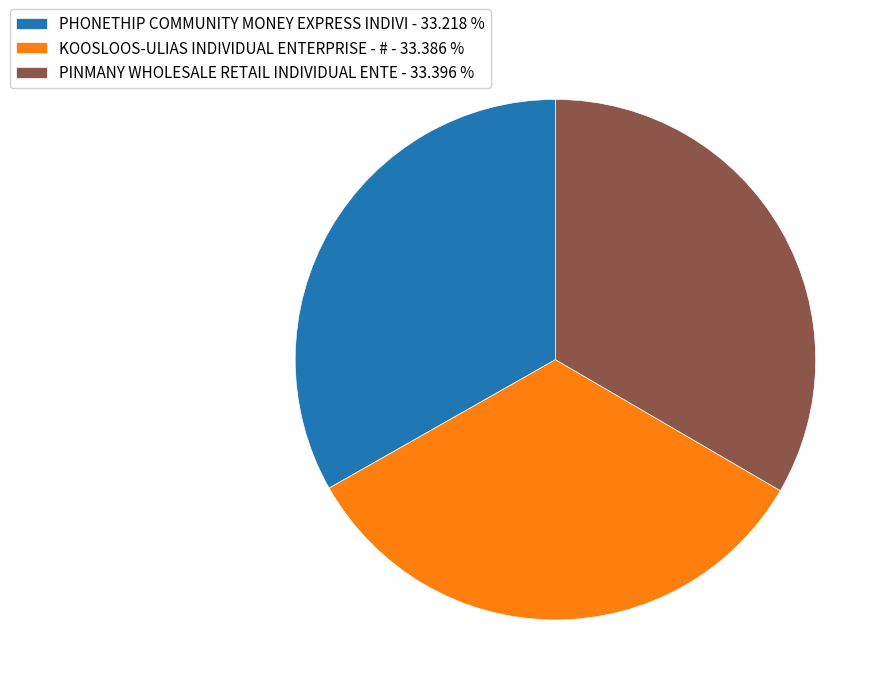

True or false: PINMANY WHOLESALE RETAIL INDIVIDUAL ENTE accounts for 21% of the total.

False